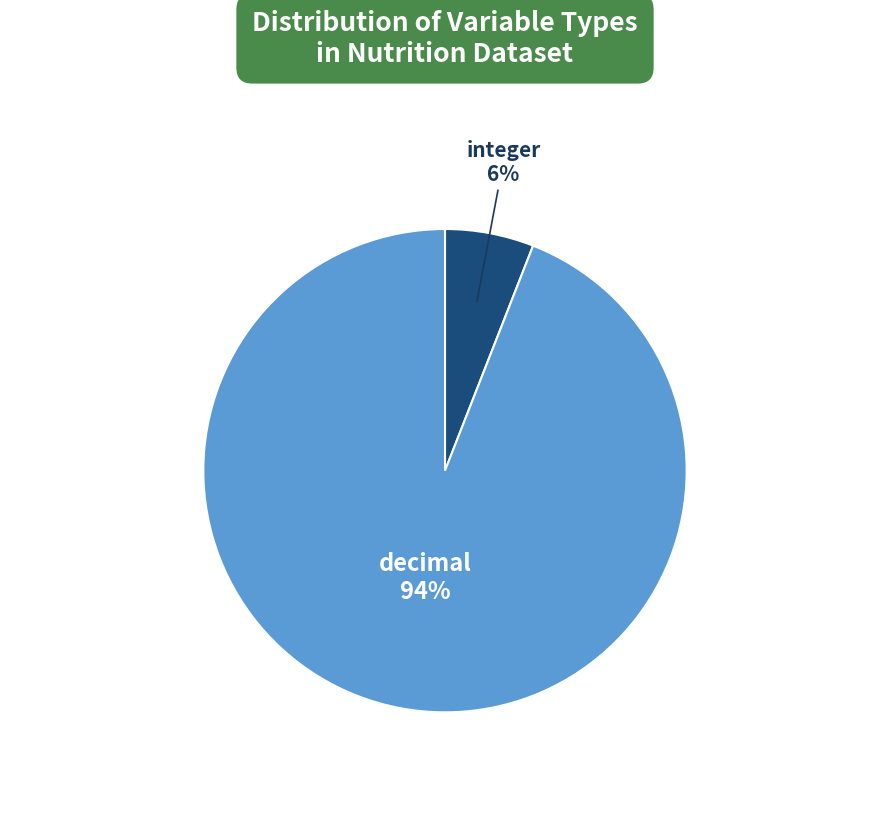

Does any single category account for the majority?

Yes